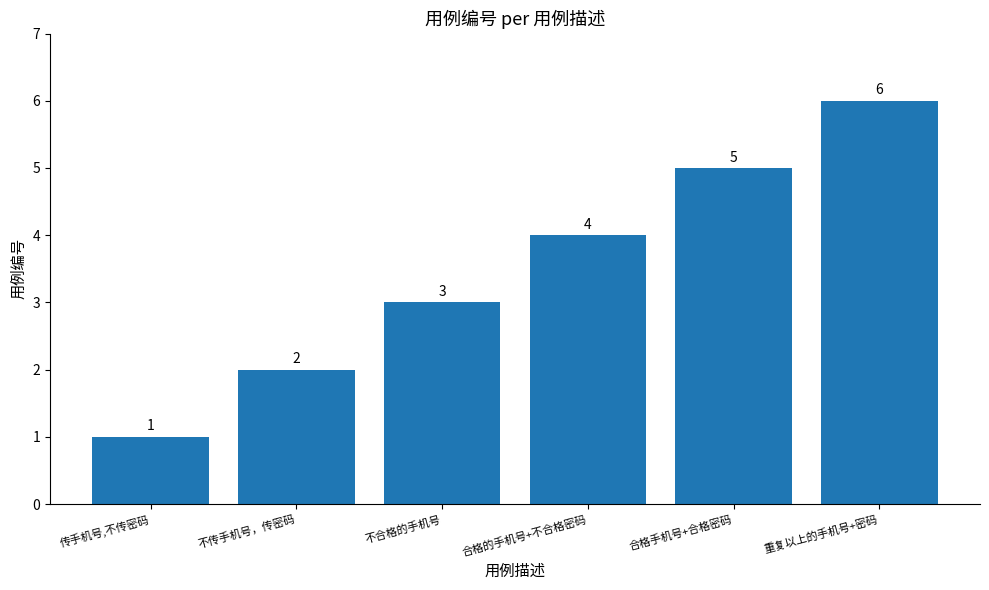

What is the change in value from 传手机号,不传密码 to 合格手机号+合格密码?

+4